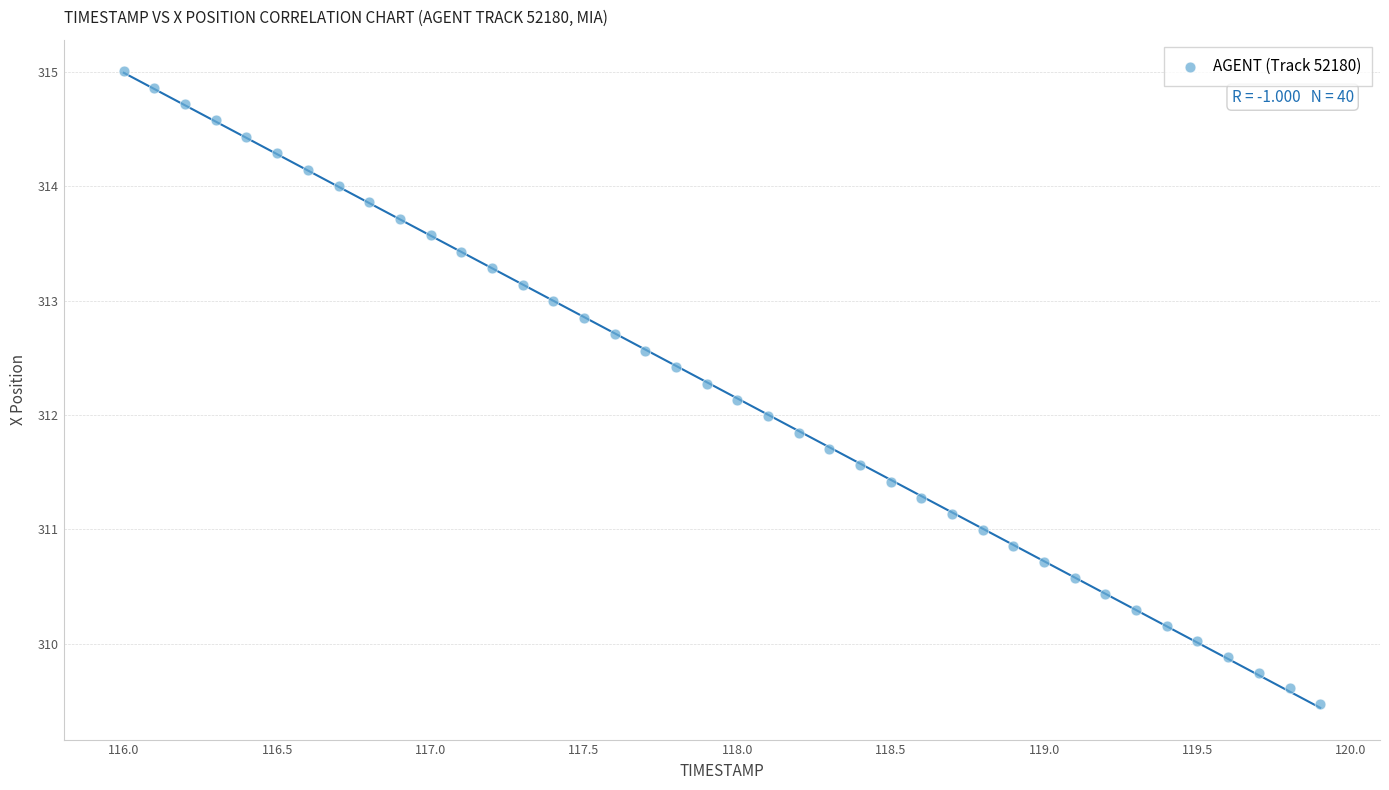

What is the range of X values (max minus min)?

3.9